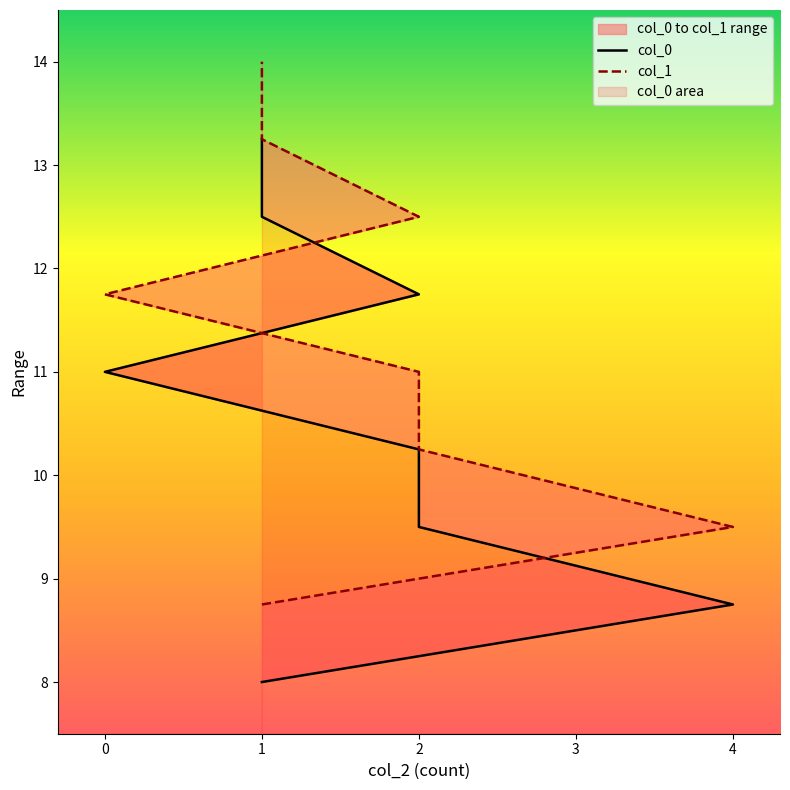

What is the total value across all series at 2?

21.2